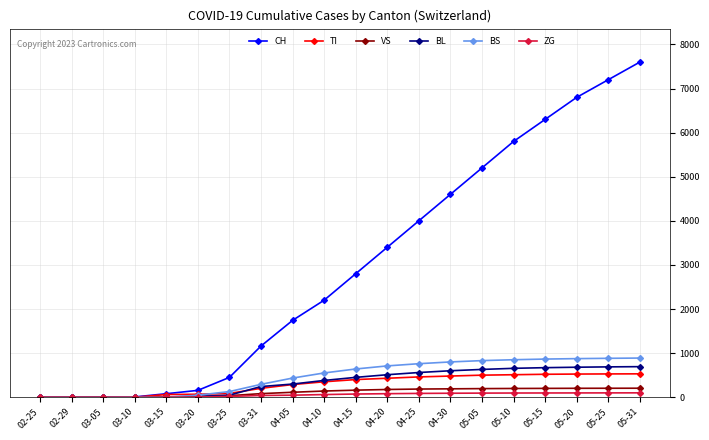

Count the number of data series in this chart.

6